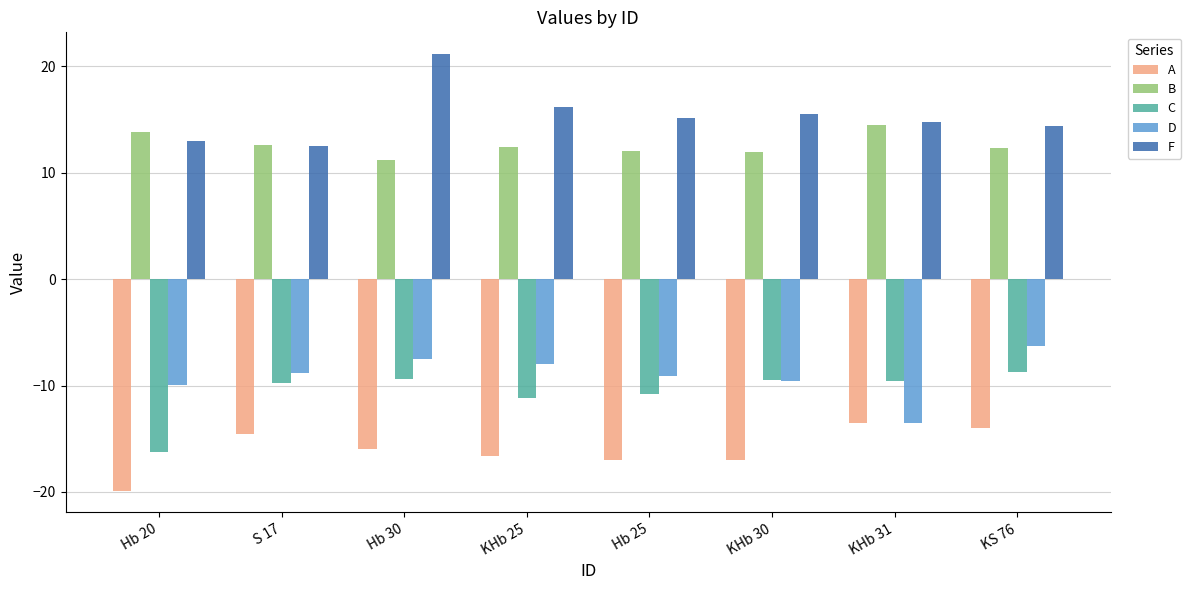

Rank the series at KS 76 from lowest to highest value.

A, C, D, B, F